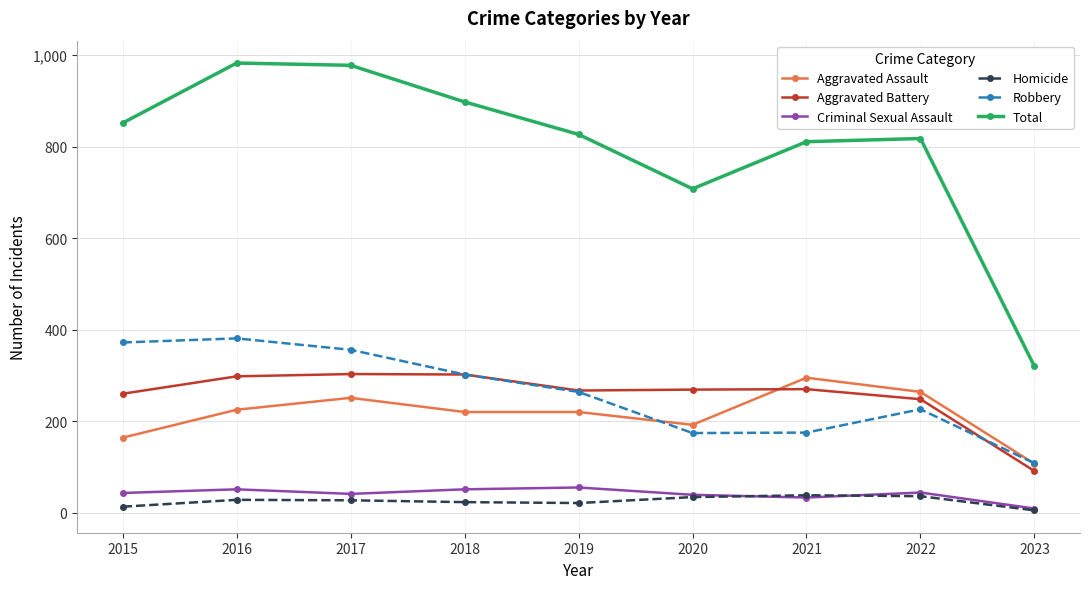

Is it true that Aggravated Battery equals 303 at 2017?

True